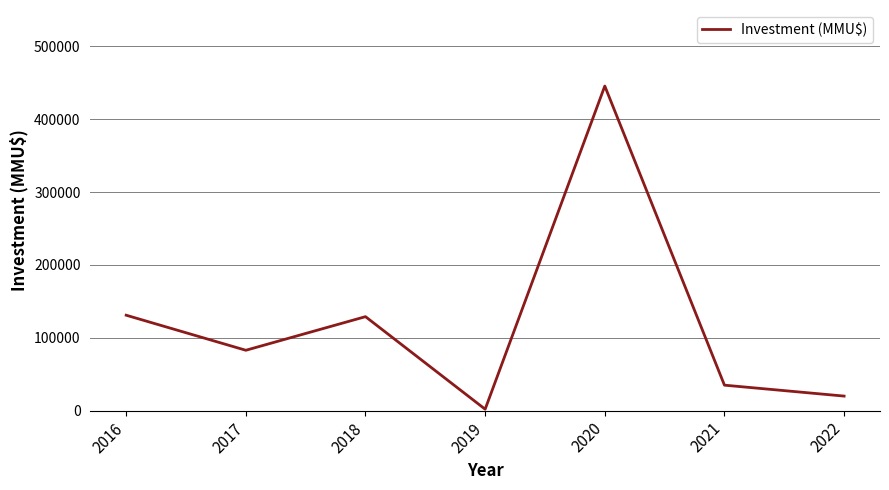

What is the difference between the maximum and minimum values?

443620